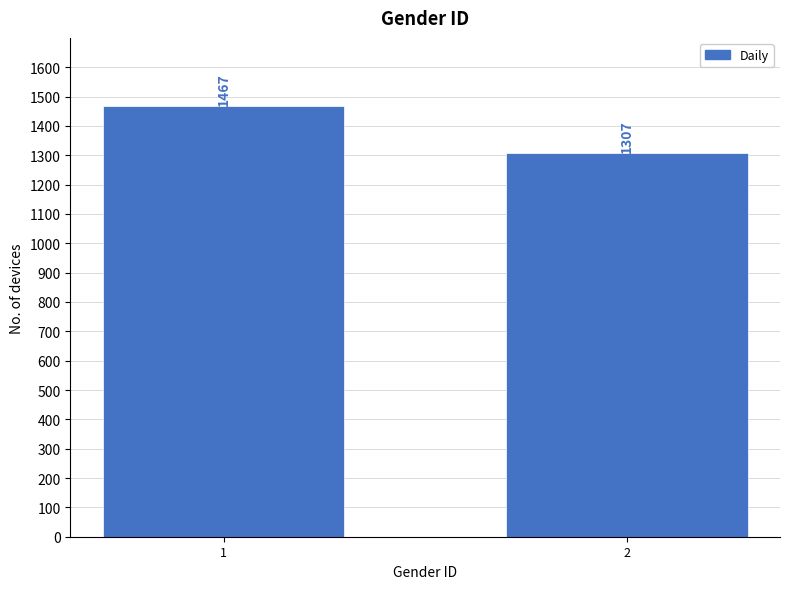

Reading left to right, list all the values displayed in this chart.

1=1467	2=1307